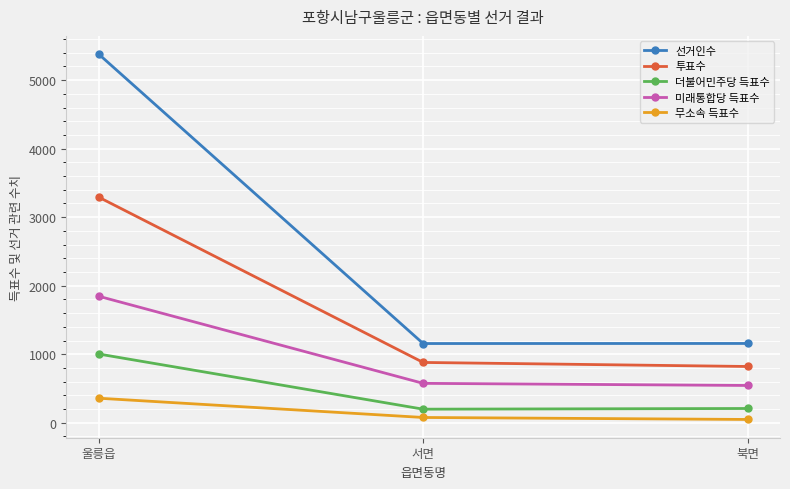

What is the difference between the 선거인수 values at 서면 and 북면?

1